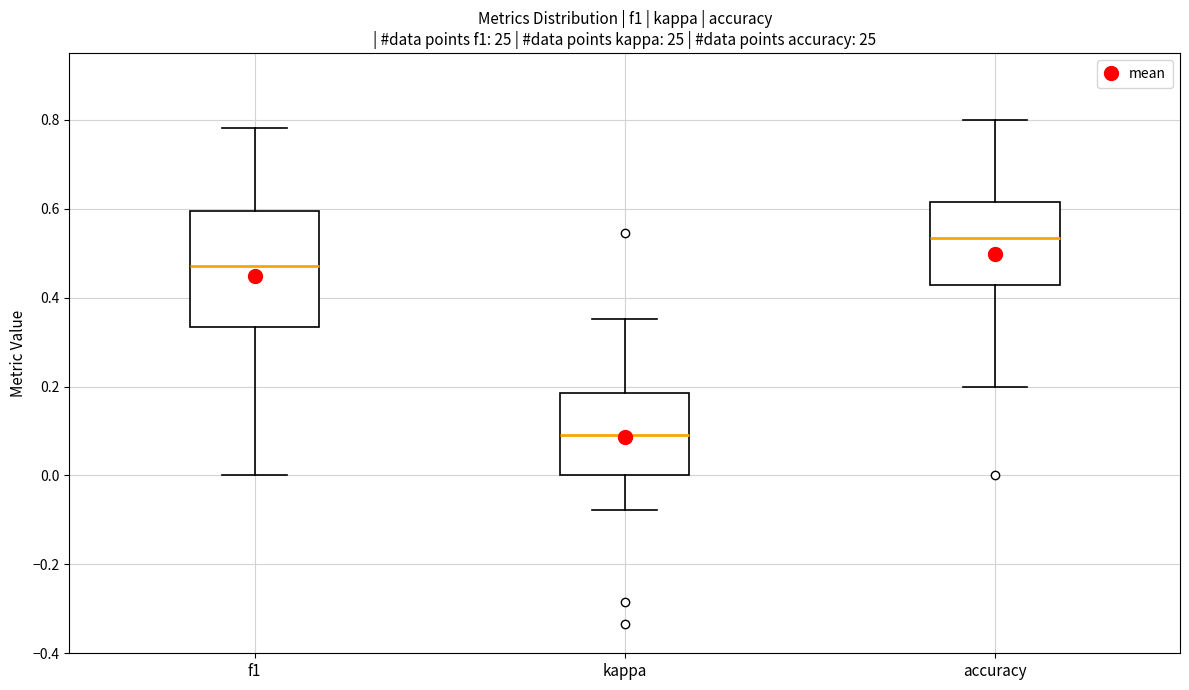

Which box has the highest median line?

accuracy